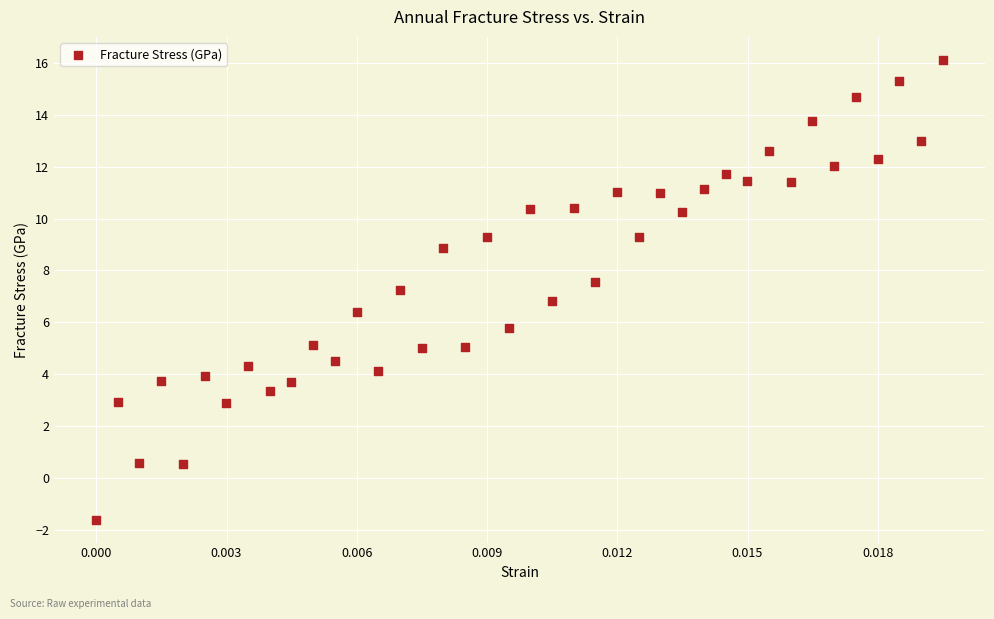

What is the range of Y values (max minus min)?

17.7